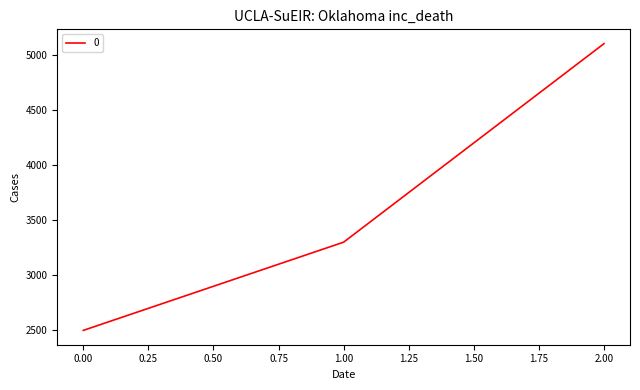

Does the chart display data point markers on the line(s)?

No